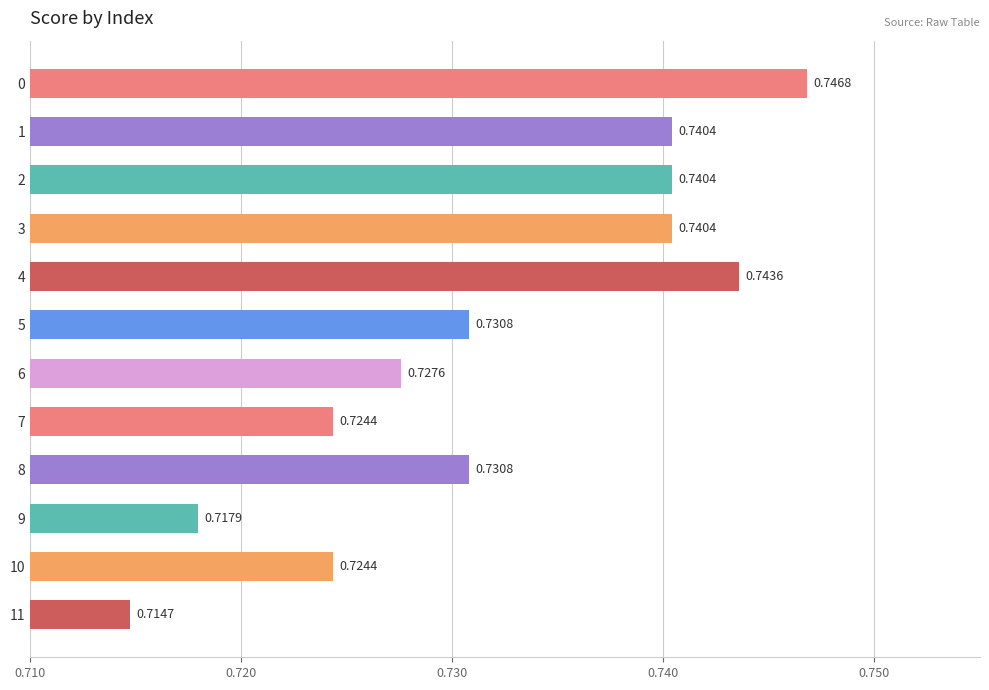

What is the sum of all values?

8.8